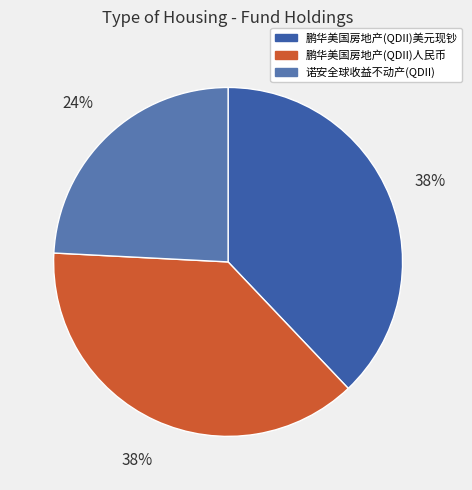

Combined, do 鹏华美国房地产(QDII)美元现钞 and 诺安全球收益不动产(QDII) account for over 50%?

Yes